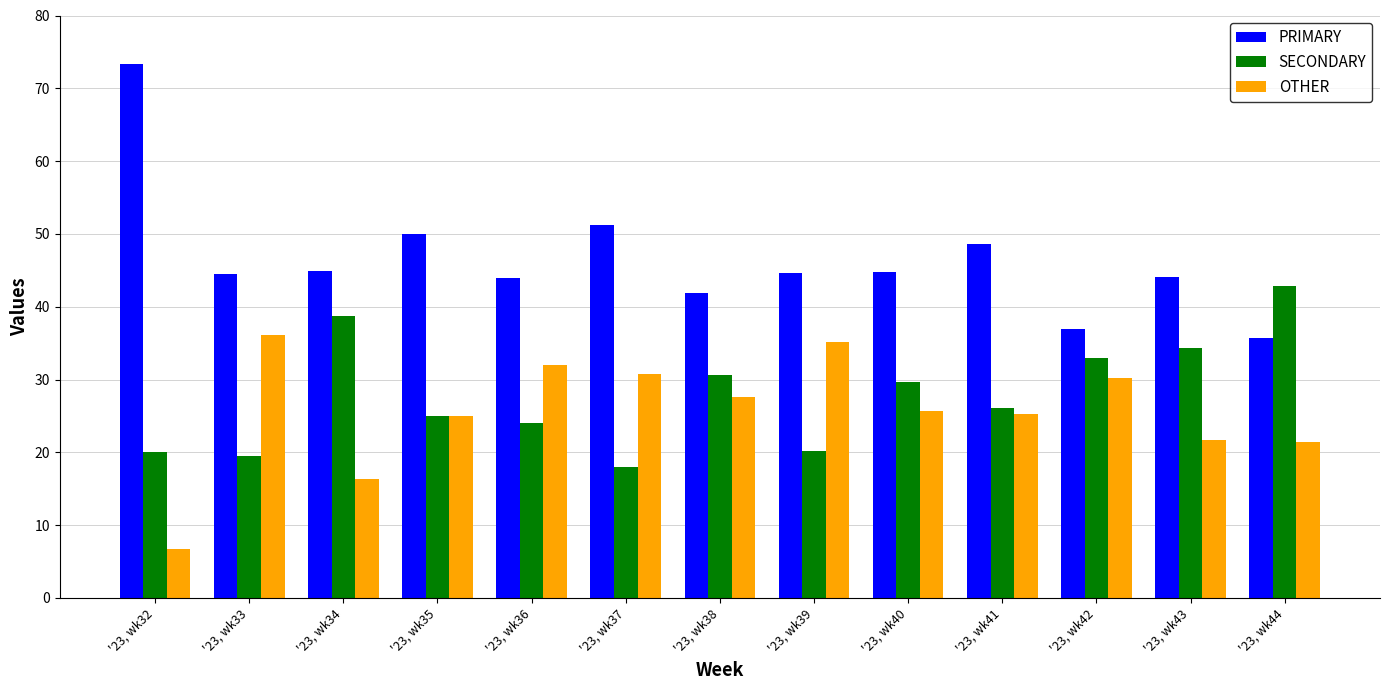

Is the value of SECONDARY at '23, wk37 greater than the value of OTHER at '23, wk42?

No